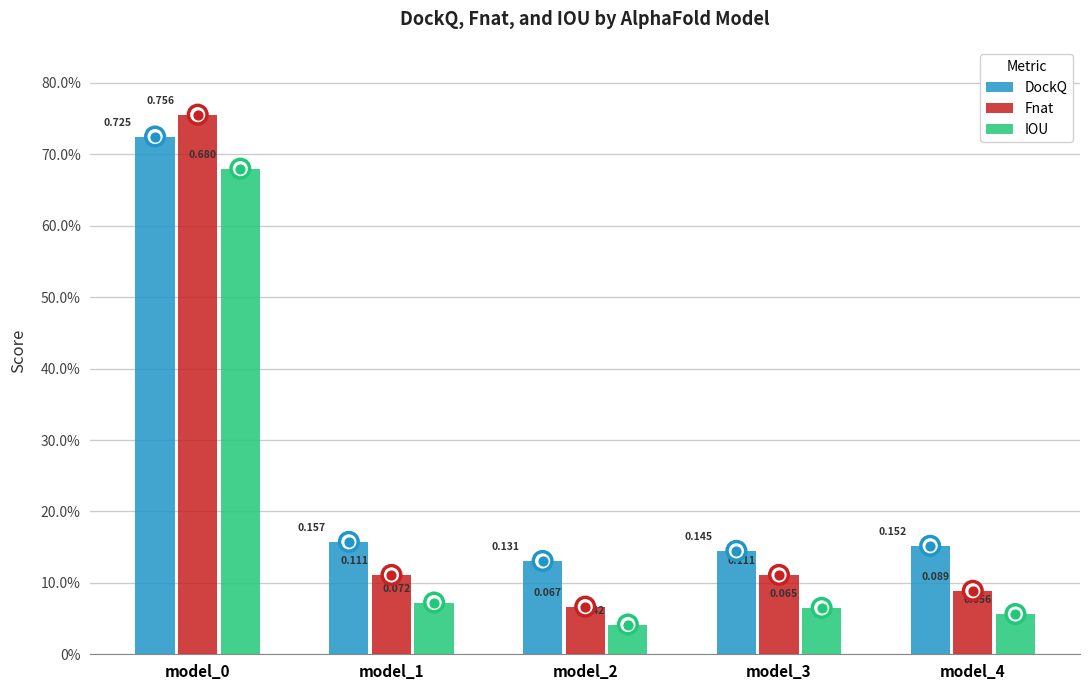

What are all the series names shown in the legend?

DockQ, Fnat, IOU